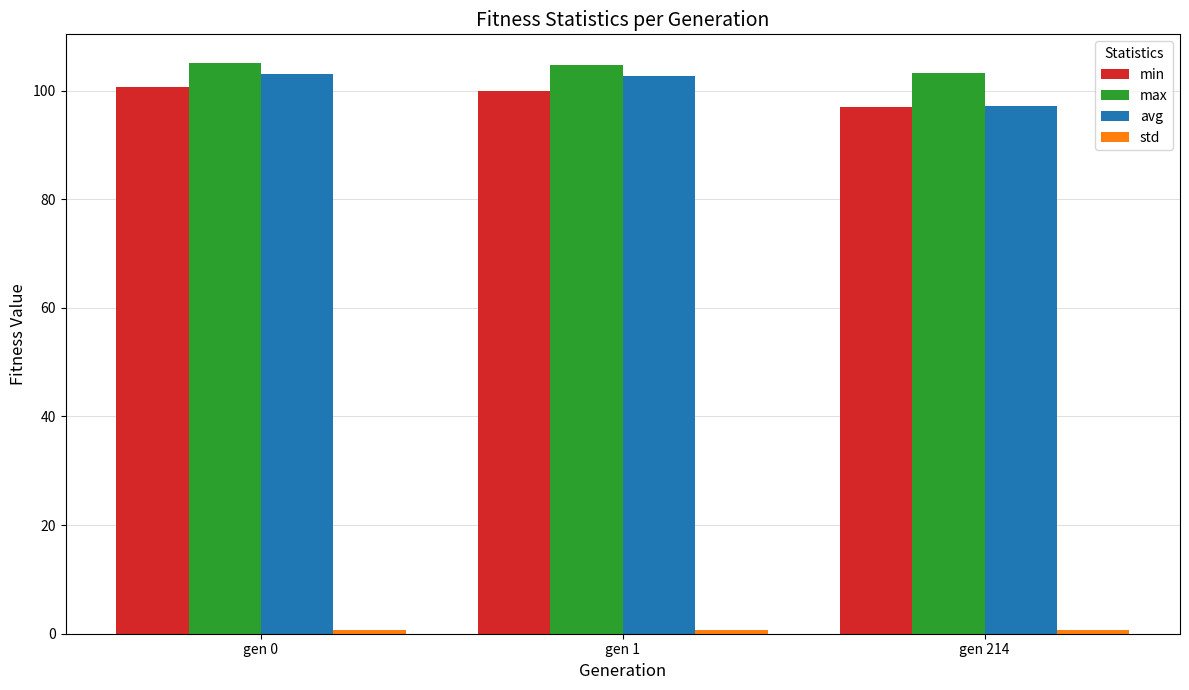

At which label does max first exceed 104?

gen 0